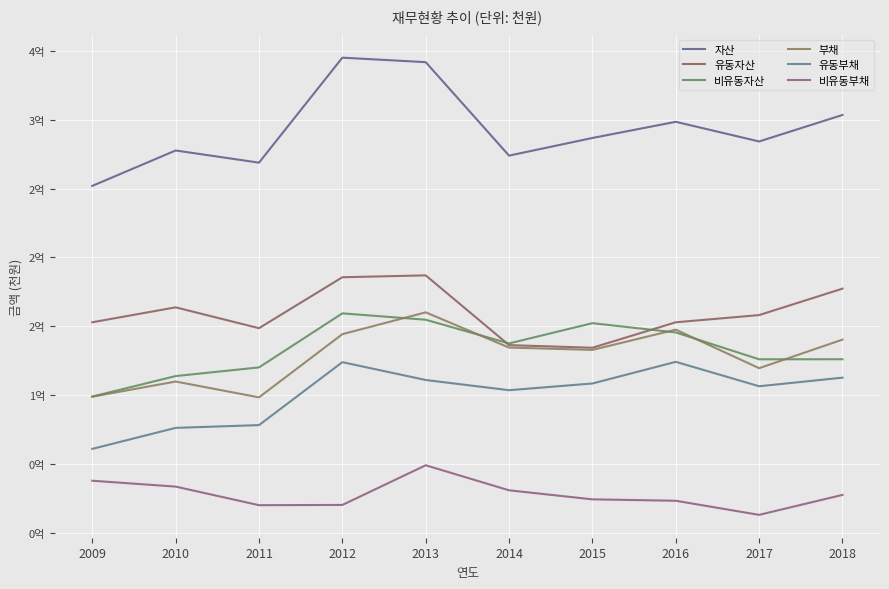

What is the sum of the 유동부채 values at 2009 and 2016?

185215784